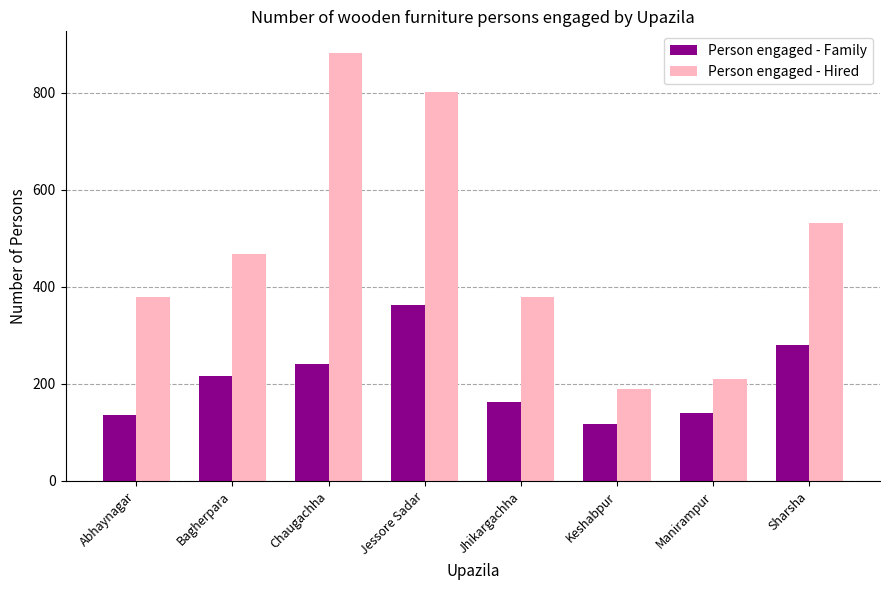

How many values in the Person engaged - Family series are below 216?

4